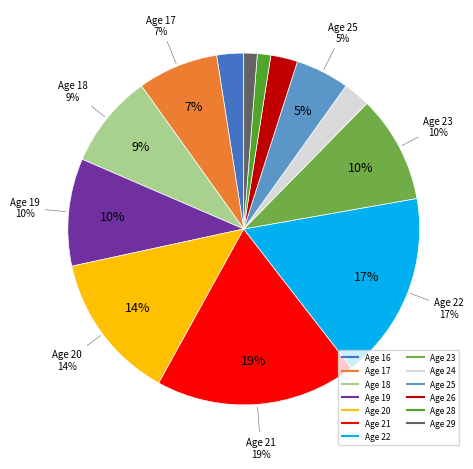

Combined, what portion of the pie is 21 and 23?

28.4%